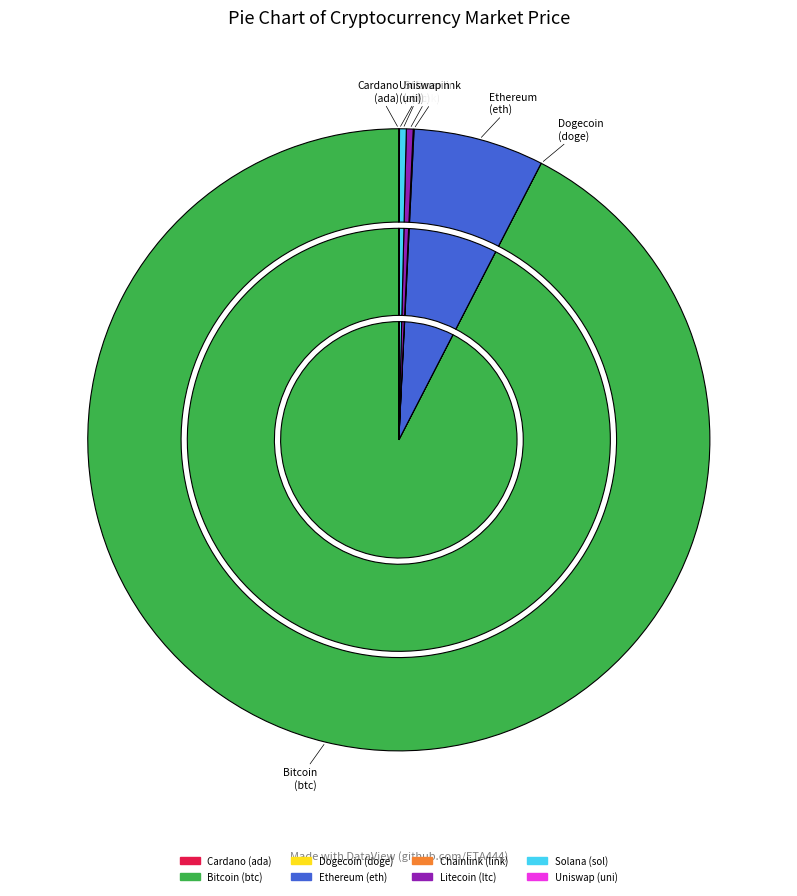

What percentage is NOT represented by ltc?

99.6%